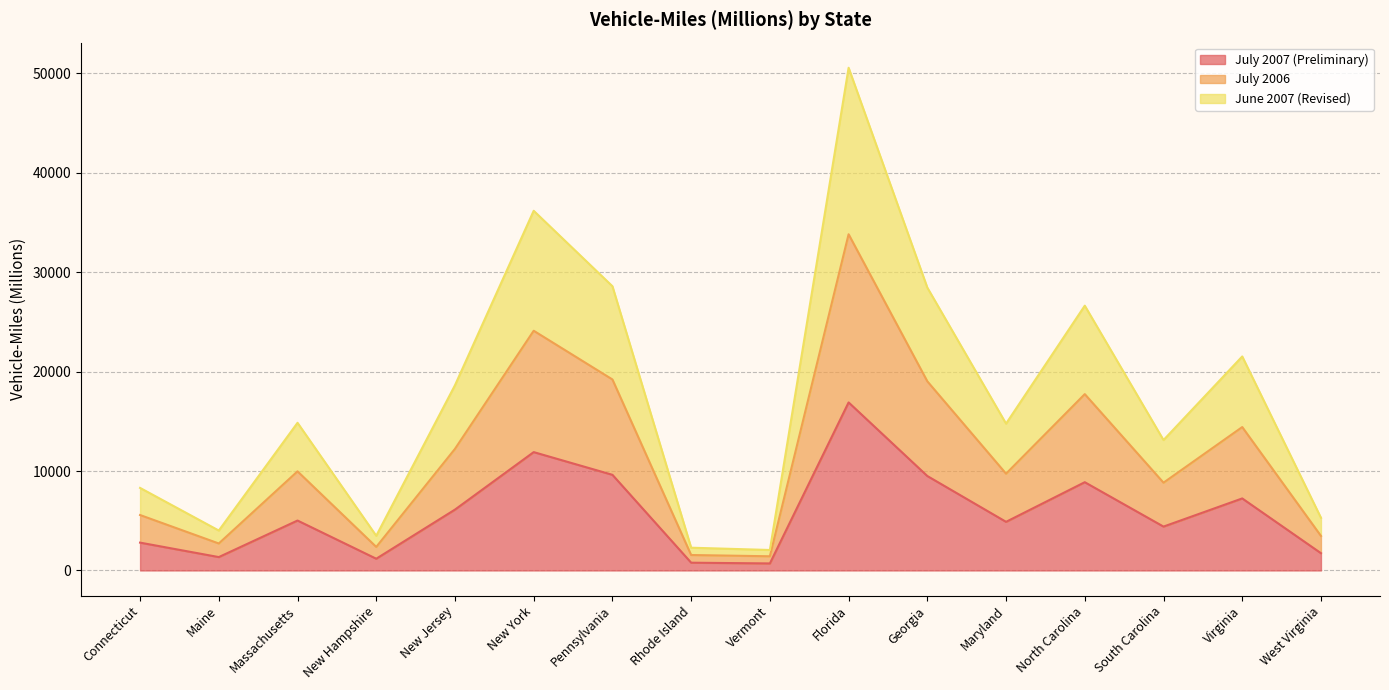

Where is the first local maximum for June 2007 (Revised)?

Massachusetts